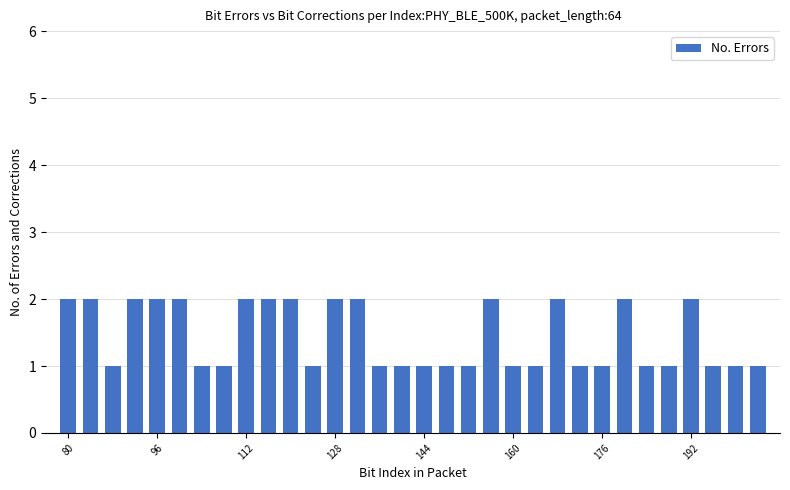

How many series are shown in this chart?

1